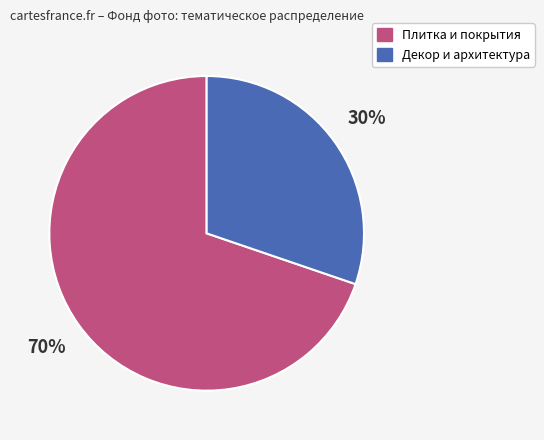

Count the number of slices in the pie.

2